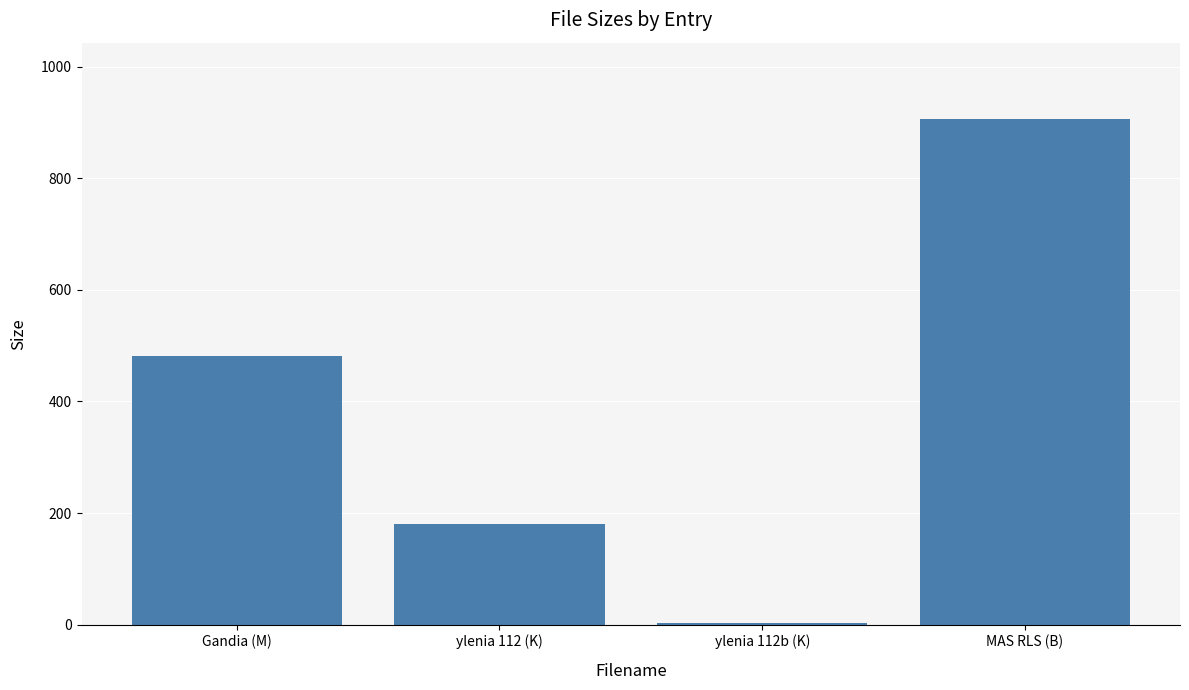

True or false: the data shows 1539.2 at MAS RLS (B).

False